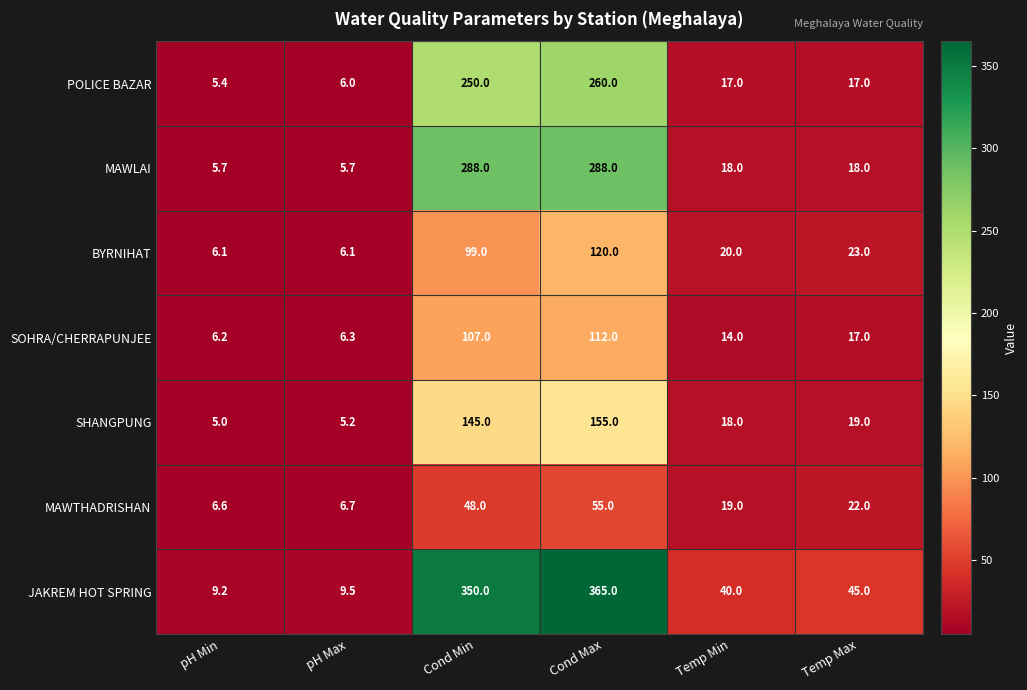

The value of SOHRA/CHERRAPUNJEE at Cond Max is 157.0. True or false?

False